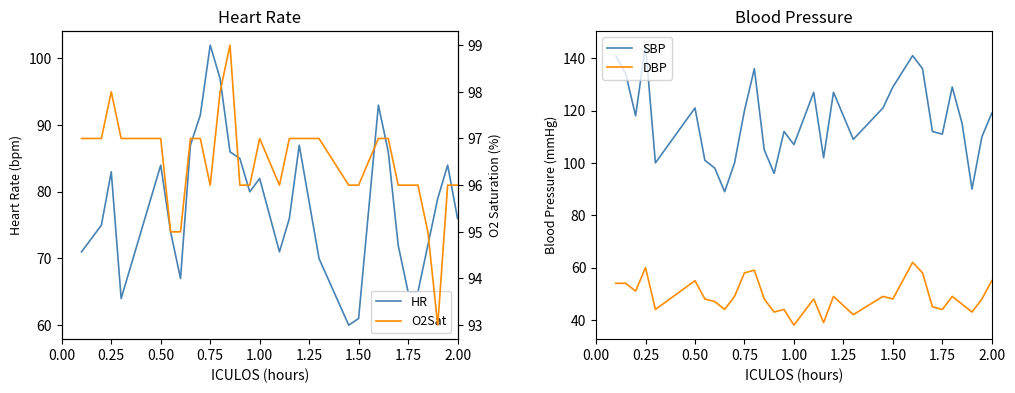

What is the maximum value for SBP?

145